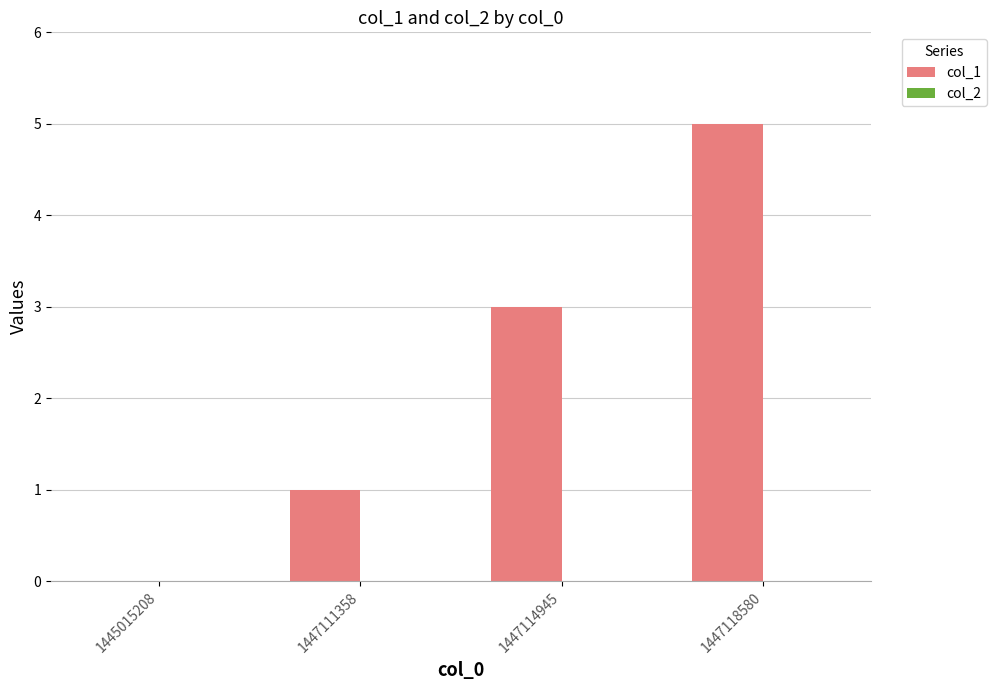

What is the maximum value shown in the chart?

5